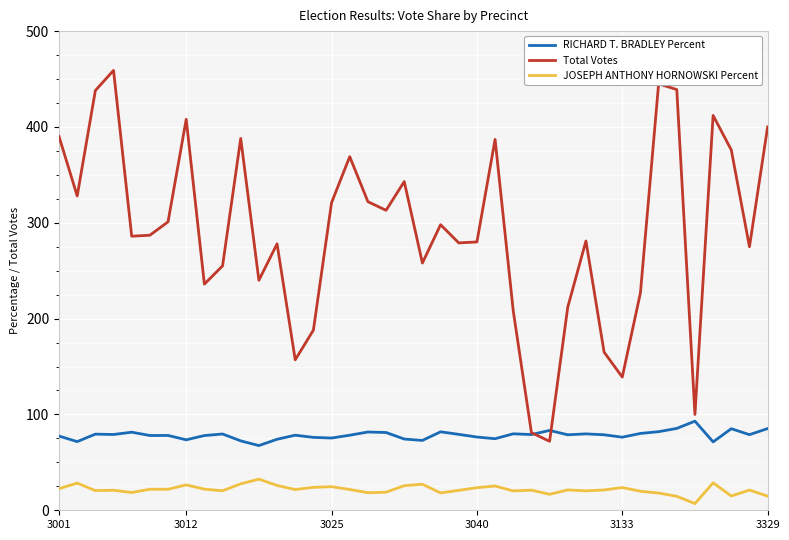

List the series in order of their peak value, lowest first.

JOSEPH ANTHONY HORNOWSKI Percent, RICHARD T. BRADLEY Percent, Total Votes